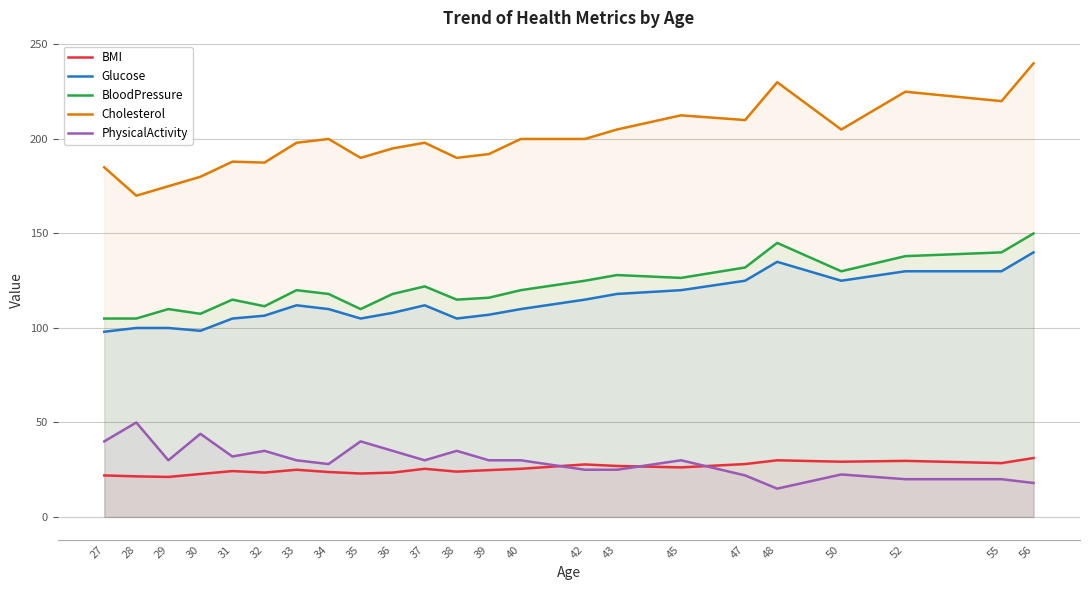

Reading right to left, list all the values displayed in this chart.

BMI: 31.2	28.5	29.7	29.2	30.0	28.0	26.2	27.0	27.8	25.5	24.8	24.0	25.5	23.5	23.0	23.8	25.0	23.5	24.3	22.8	21.2	21.5	22.0
Glucose: 140.0	130.0	130.0	125.0	135.0	125.0	120.0	118.0	115.0	110.0	107.0	105.0	112.0	108.0	105.0	110.0	112.0	106.5	105.0	98.5	100.0	100.0	98.0
BloodPressure: 150.0	140.0	138.0	130.0	145.0	132.0	126.5	128.0	125.0	120.0	116.0	115.0	122.0	118.0	110.0	118.0	120.0	111.5	115.0	107.5	110.0	105.0	105.0
Cholesterol: 240.0	220.0	225.0	205.0	230.0	210.0	212.5	205.0	200.0	200.0	192.0	190.0	198.0	195.0	190.0	200.0	198.0	187.5	188.0	180.0	175.0	170.0	185.0
PhysicalActivity: 18.0	20.0	20.0	22.5	15.0	22.0	30.0	25.0	25.0	30.0	30.0	35.0	30.0	35.0	40.0	28.0	30.0	35.0	32.0	44.0	30.0	50.0	40.0